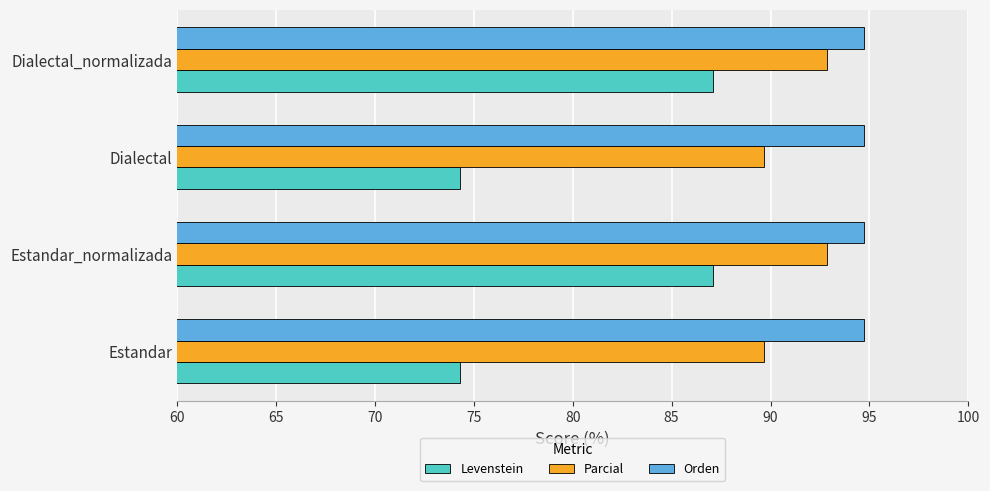

What is the difference between the highest and lowest values at Estandar_normalizada?

7.6